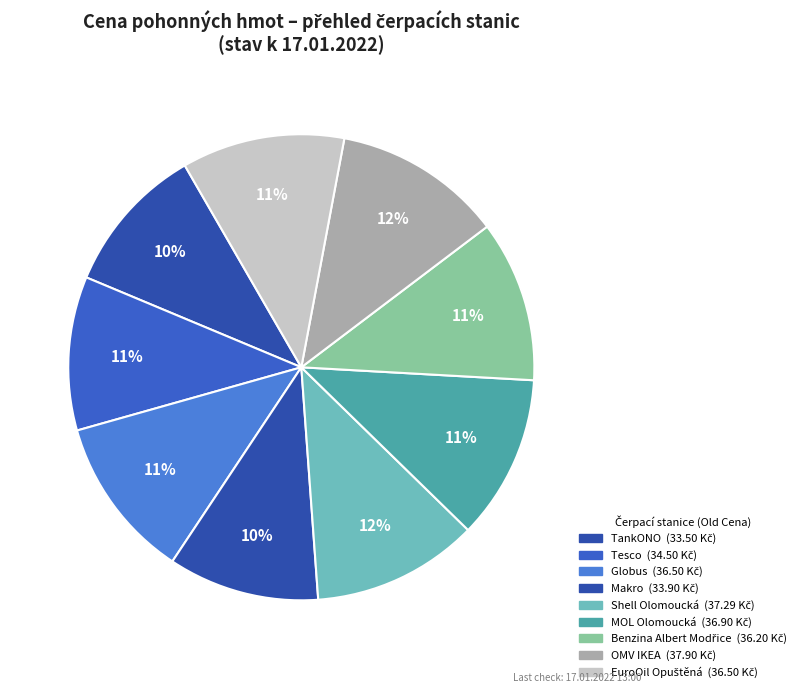

Does any single category account for the majority?

No